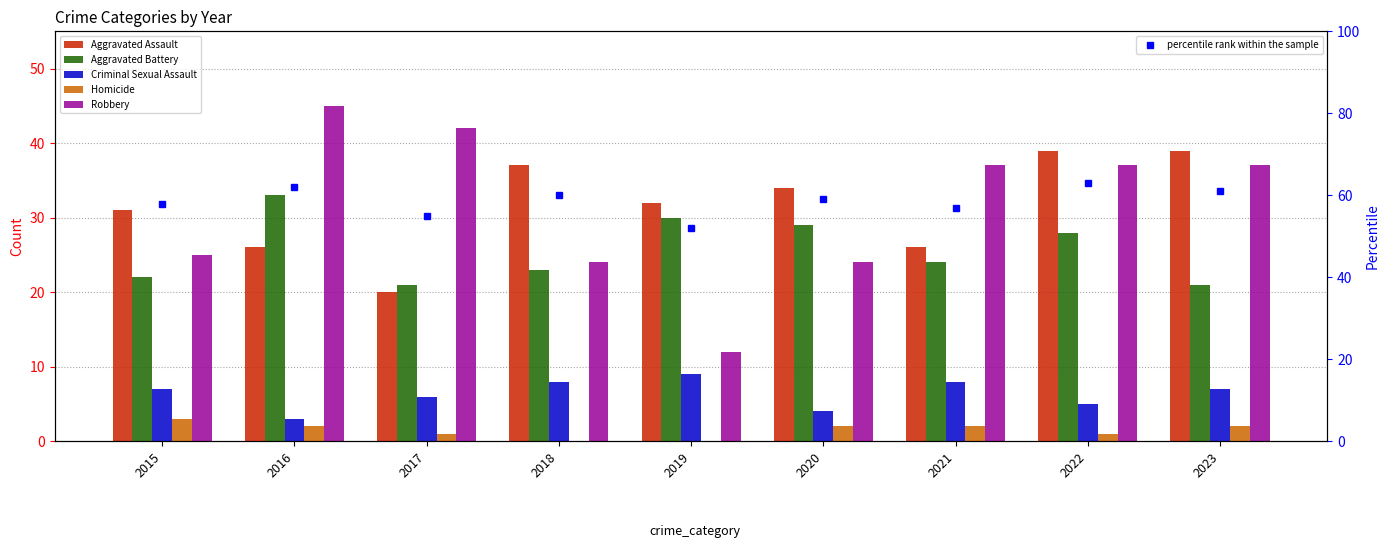

Which category has the lowest value across all series?

2018